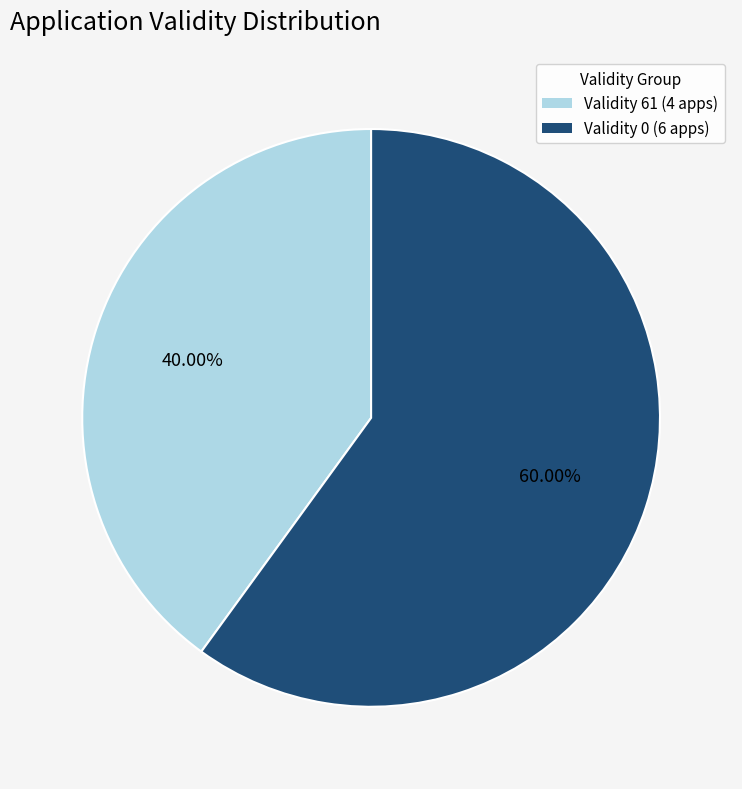

Is there a majority slice in this chart?

Yes